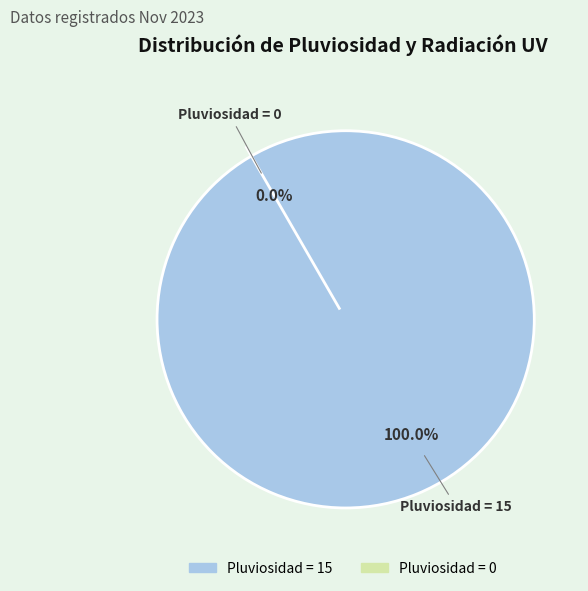

Count the number of slices in the pie.

2